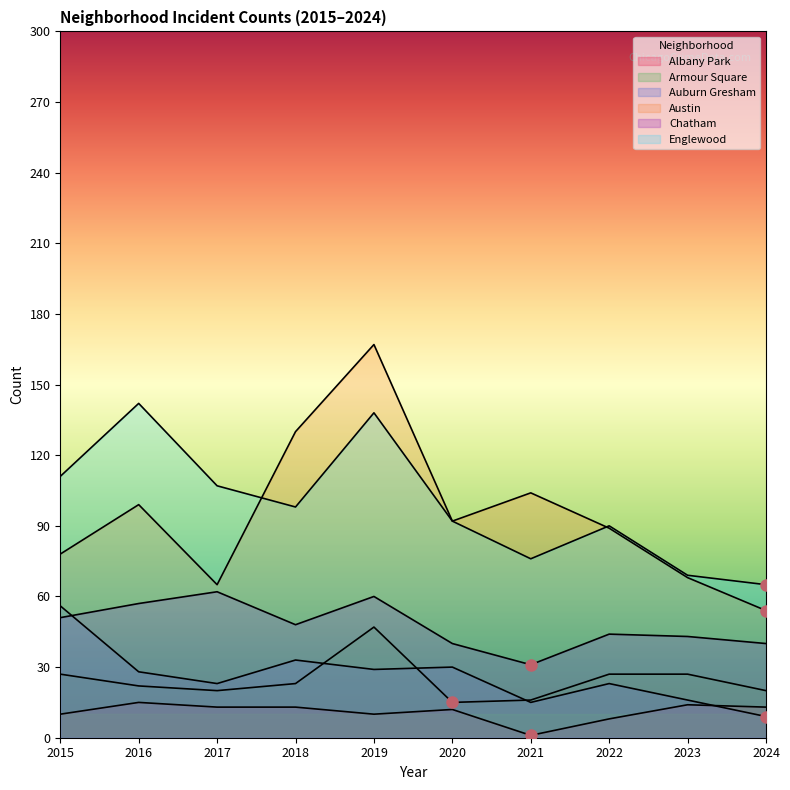

At which label does Albany Park first exceed 13?

2016